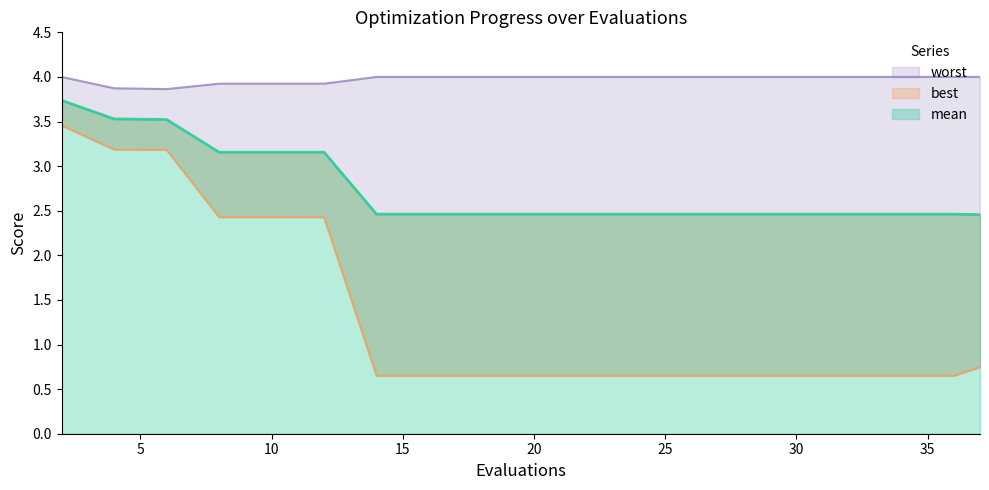

True or false: mean has a value of 1.3 at 25.

False